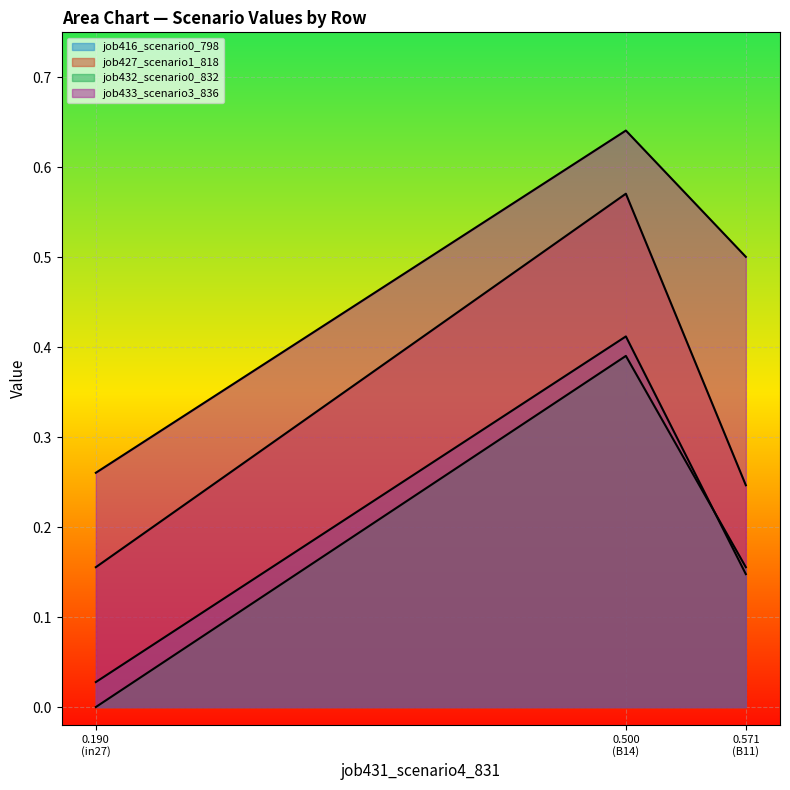

Count the job433_scenario3_836 values in the range 0 to 1.

3